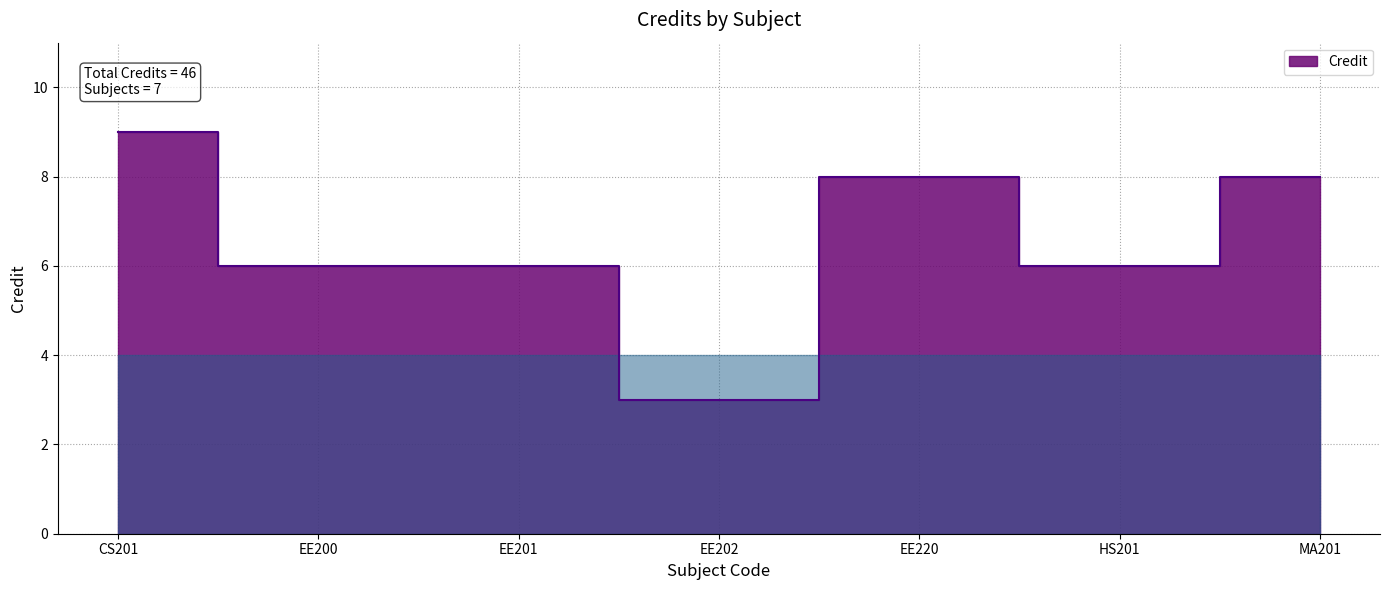

The value at EE200 is 3. True or false?

False